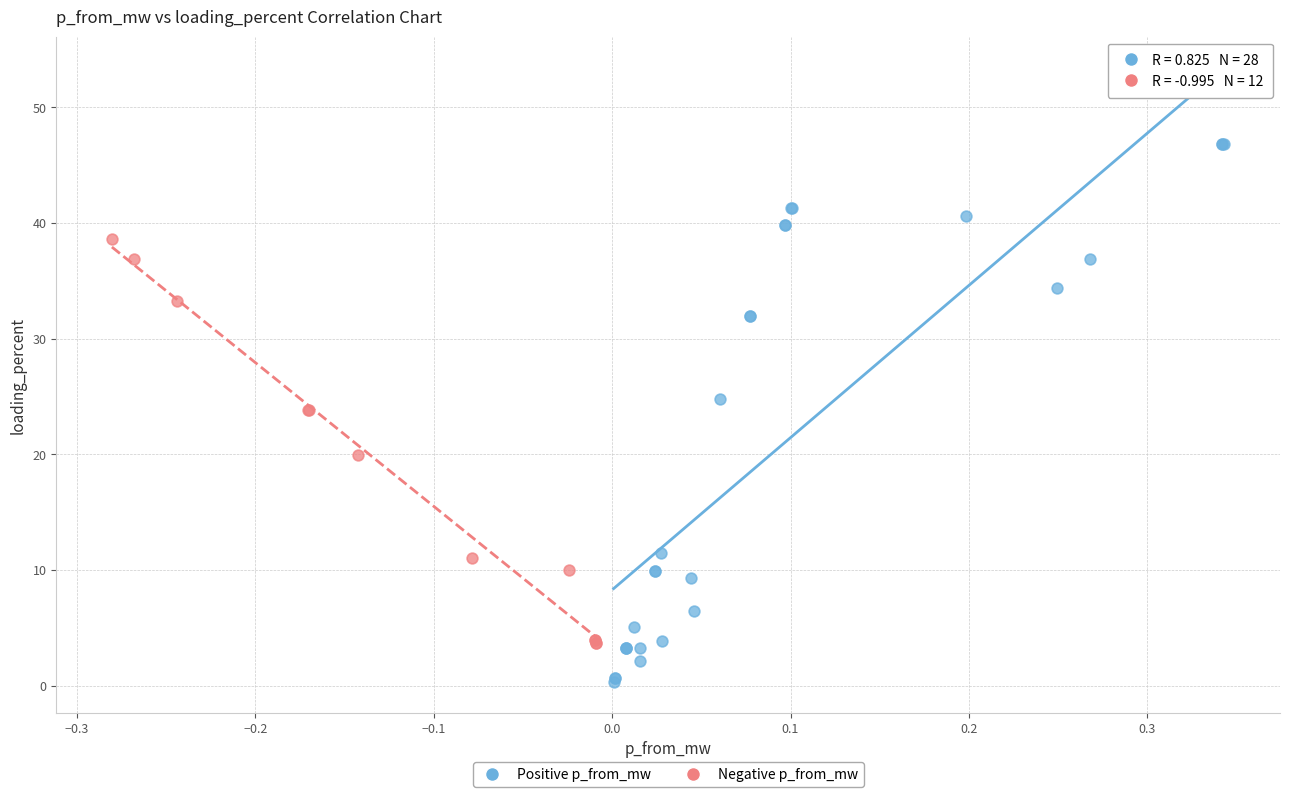

Which series reaches the maximum Y coordinate?

Positive p_from_mw